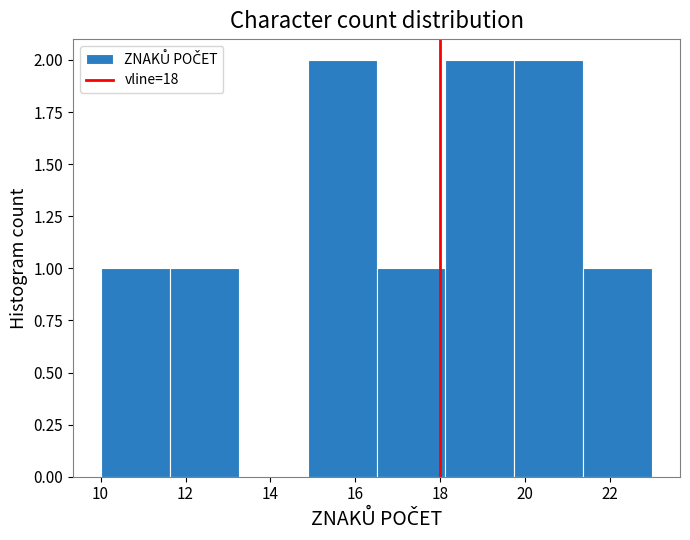

Reading left to right, transcribe this chart: for each bar, give the range it covers on the x-axis and its height. Neither the bar edges nor the heights are printed on the chart, so give them approximately, as read against the axes.

10.0 to 11.6: 1
11.6 to 13.2: 1
13.2 to 14.8: 0
14.8 to 16.6: 2
16.6 to 18.2: 1
18.2 to 19.8: 2
19.8 to 21.4: 2
21.4 to 23.0: 1